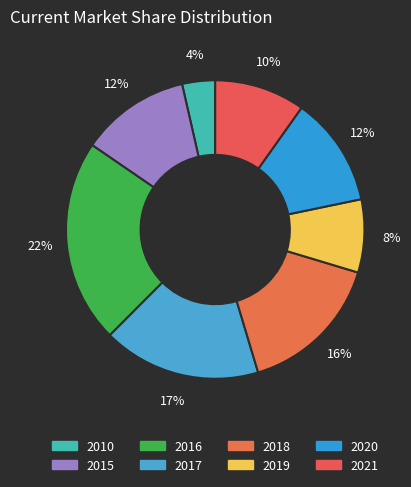

What is the largest slice in the pie chart?

2016